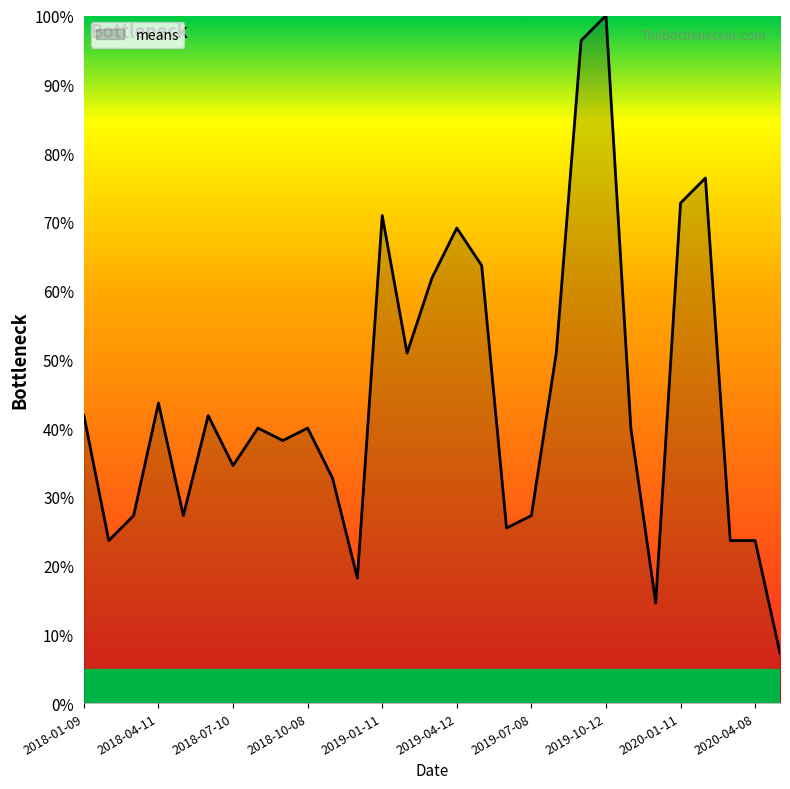

What is the smallest value displayed?

7.3